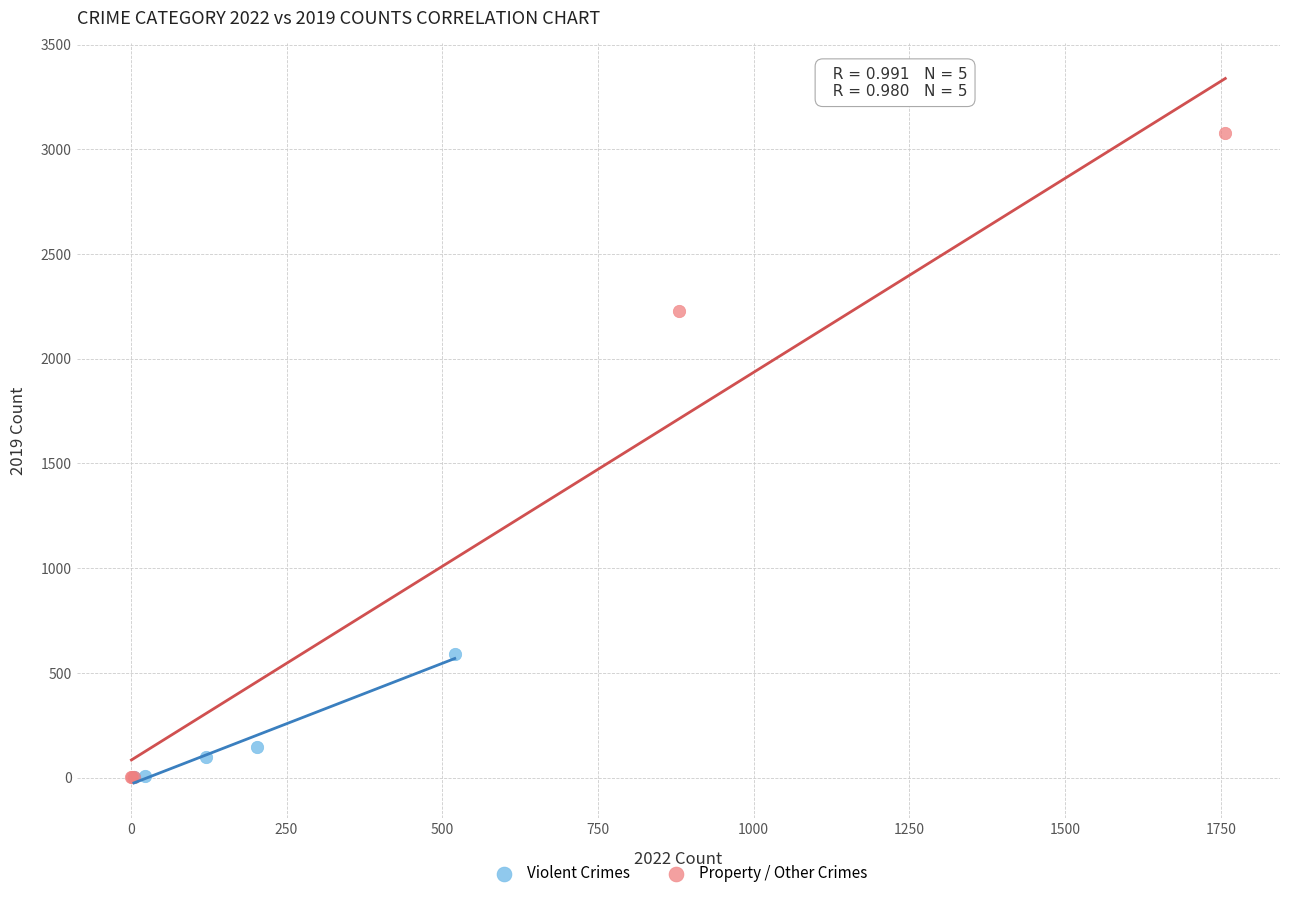

Which series reaches the maximum Y coordinate?

Property / Other Crimes